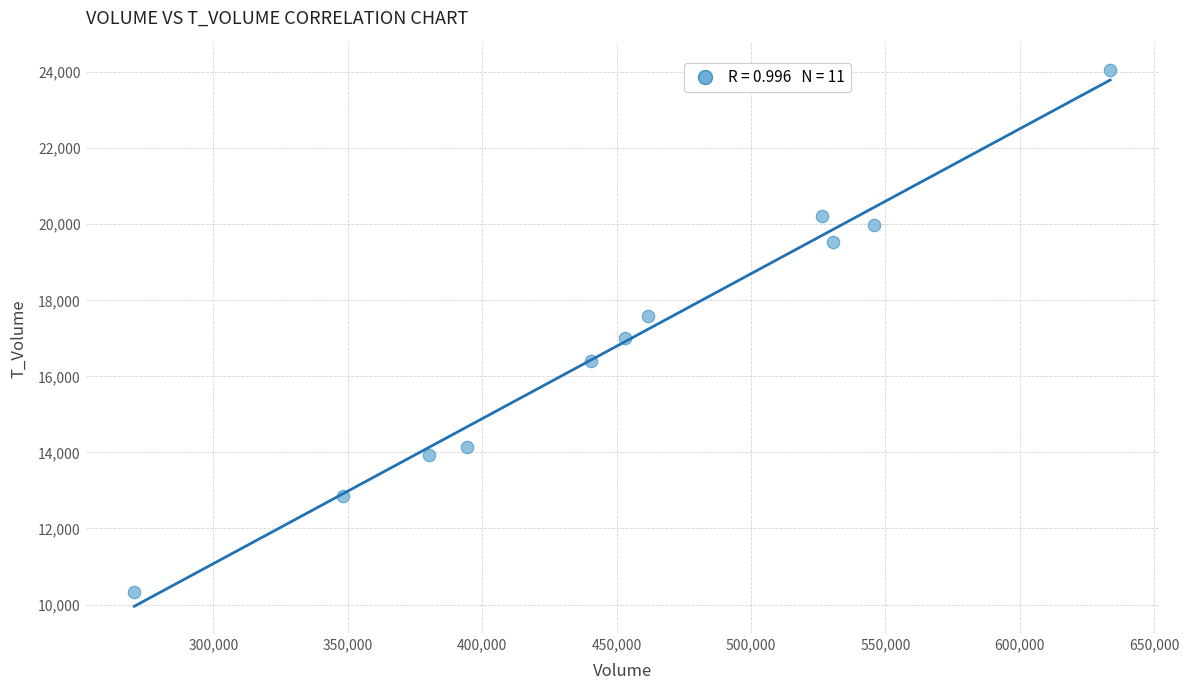

What Y value in the scatter plot is closest to 17193?

17014